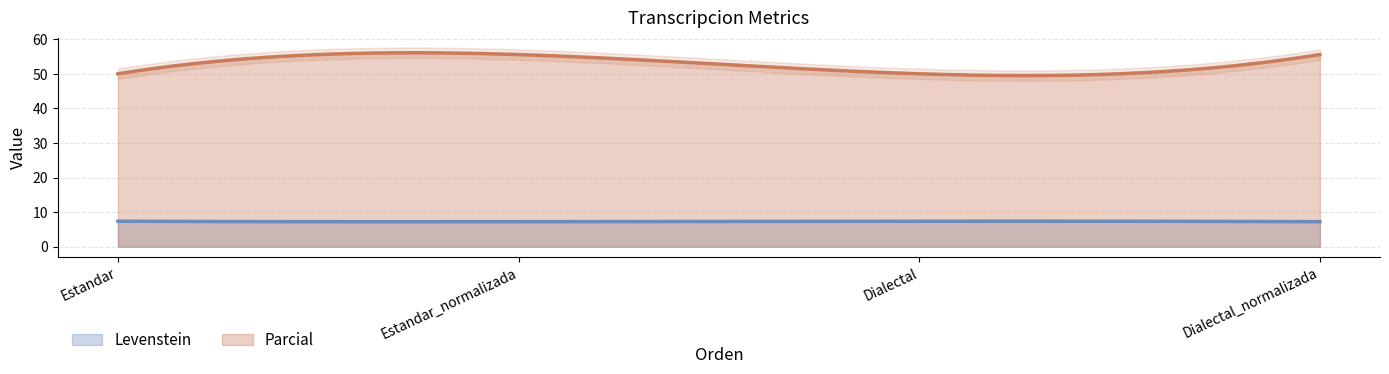

At which category does the chart reach its minimum across all series?

Estandar_normalizada